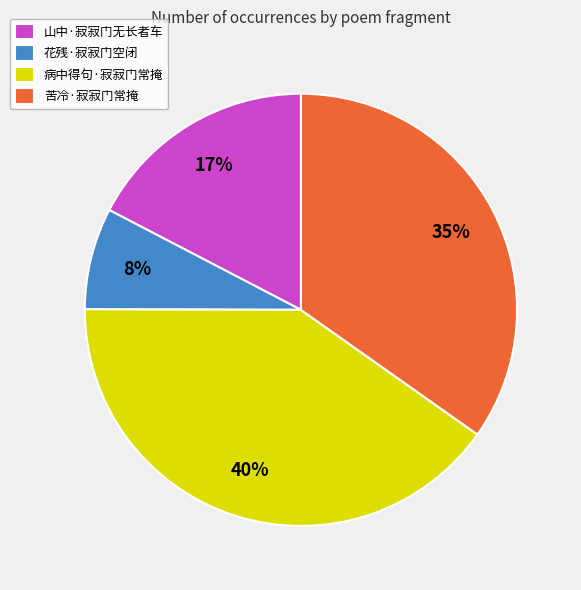

Do 花残·寂寂门空闭 and 苦冷·寂寂门常掩 together represent more than half of the pie?

No